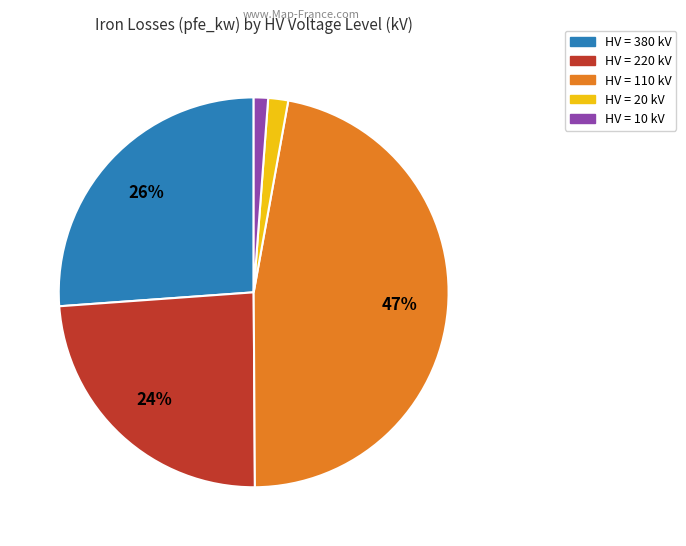

To the nearest percent, what is the average slice percentage?

20%